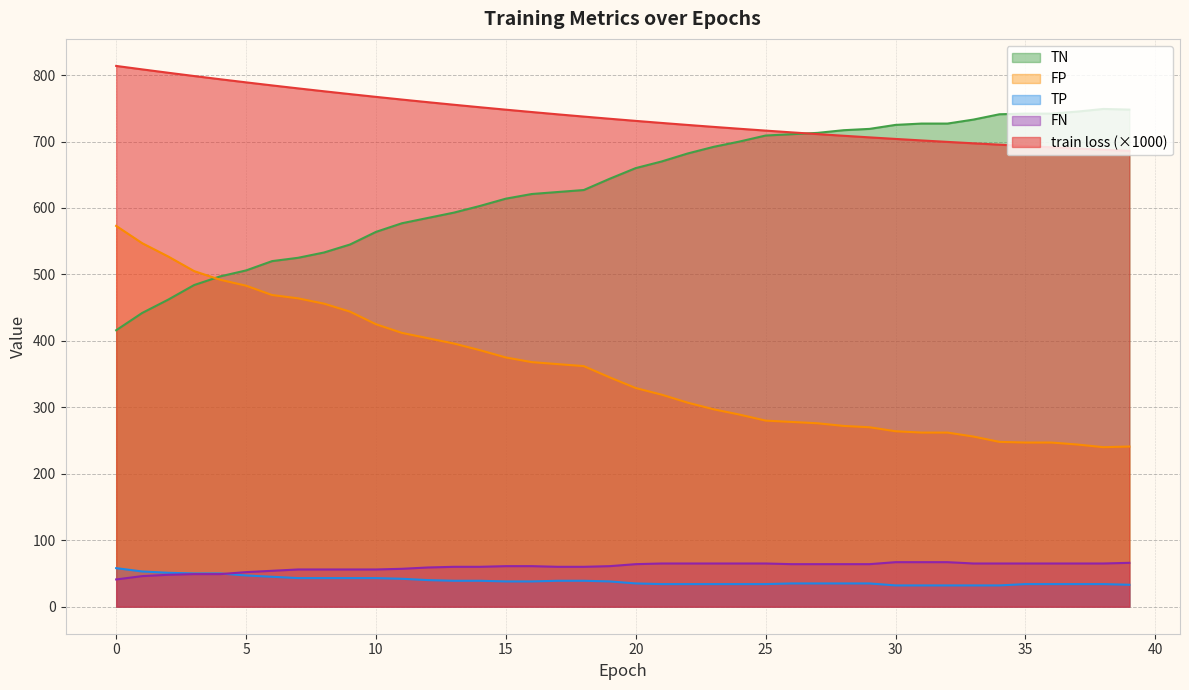

Which has a higher value, 3 or 5?

3